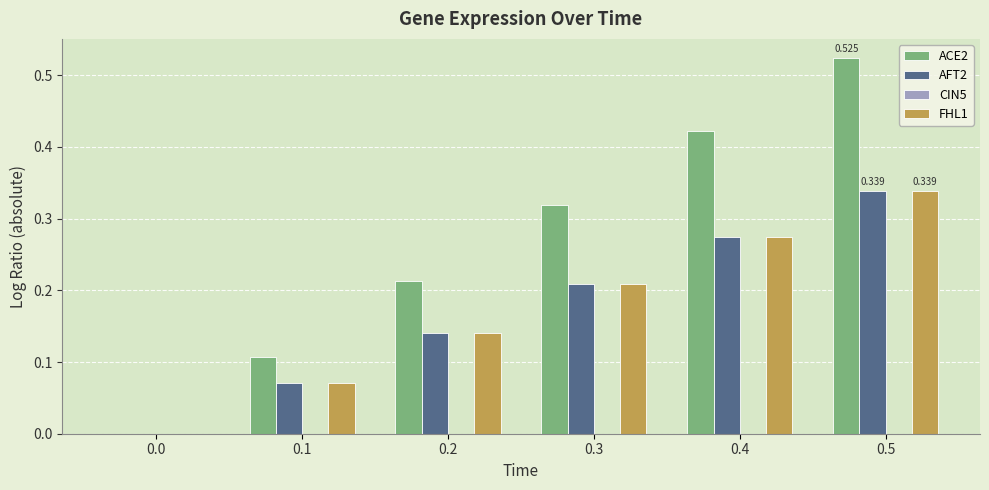

Are the bars grouped side by side (vs. stacked)?

Yes